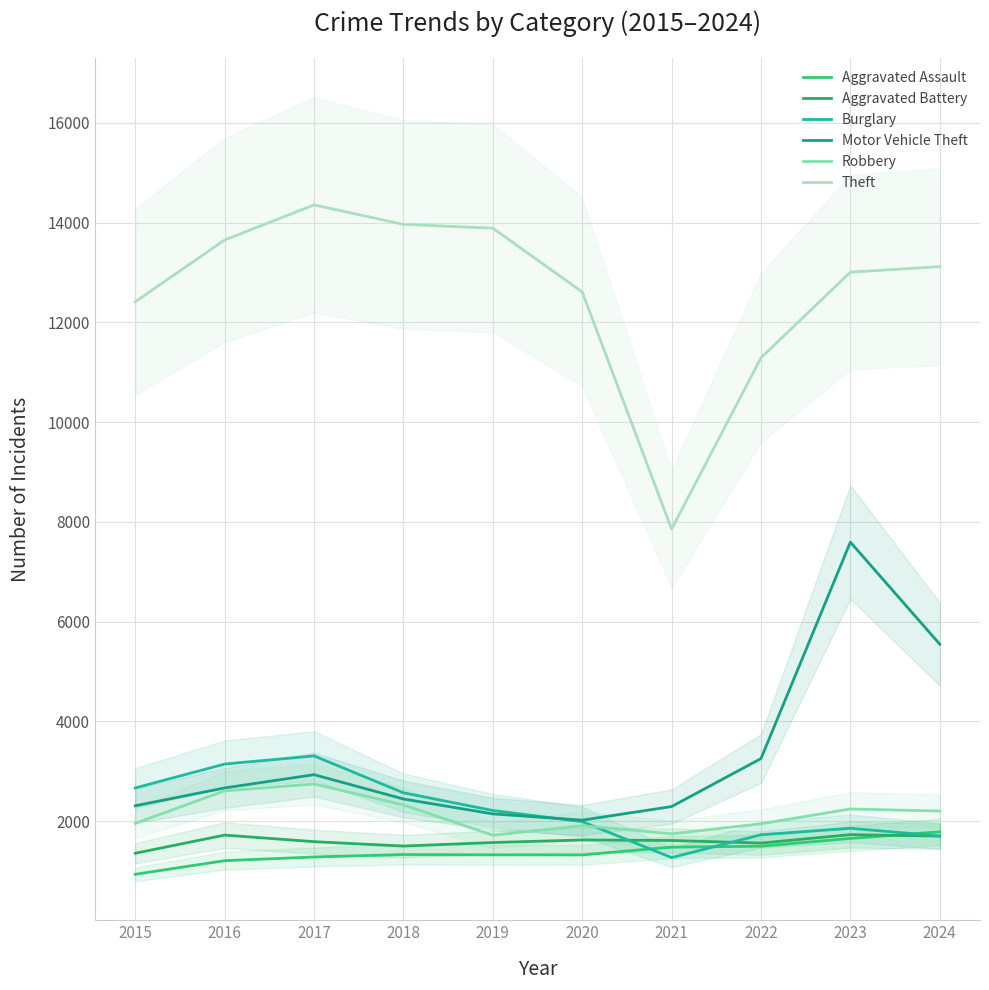

At how many categories does at least one series exceed 9446?

9